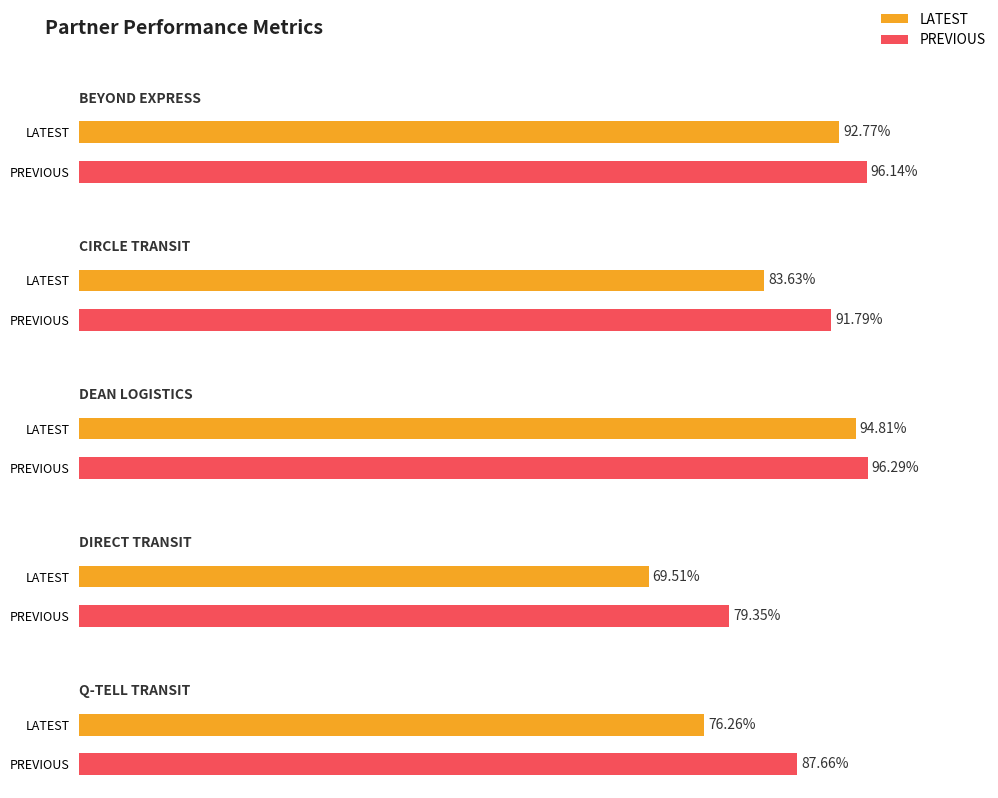

Which category has the highest value in the PREVIOUS series?

DEAN LOGISTICS SOLUTIONS LLC